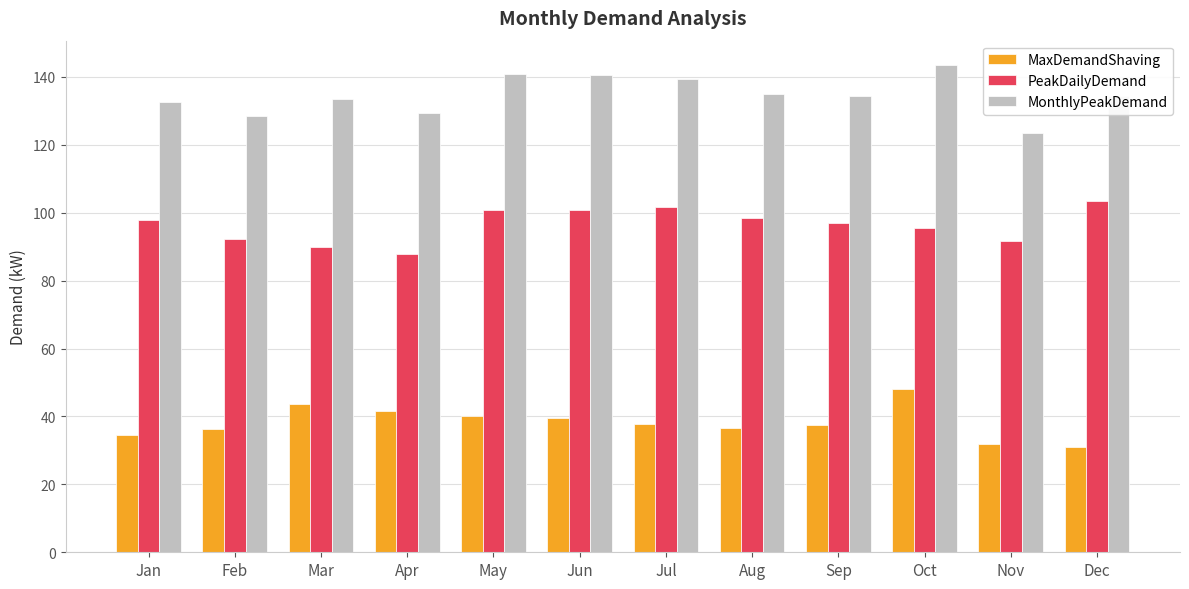

What is the difference between the second highest and second lowest values in the MonthlyPeakDemand series?

12.5